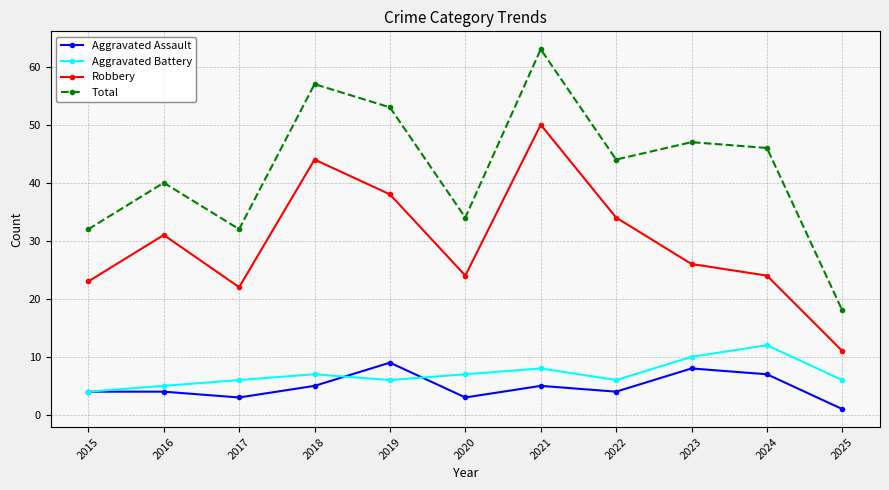

What is the value of the Aggravated Battery point at the 8th from the left?

6